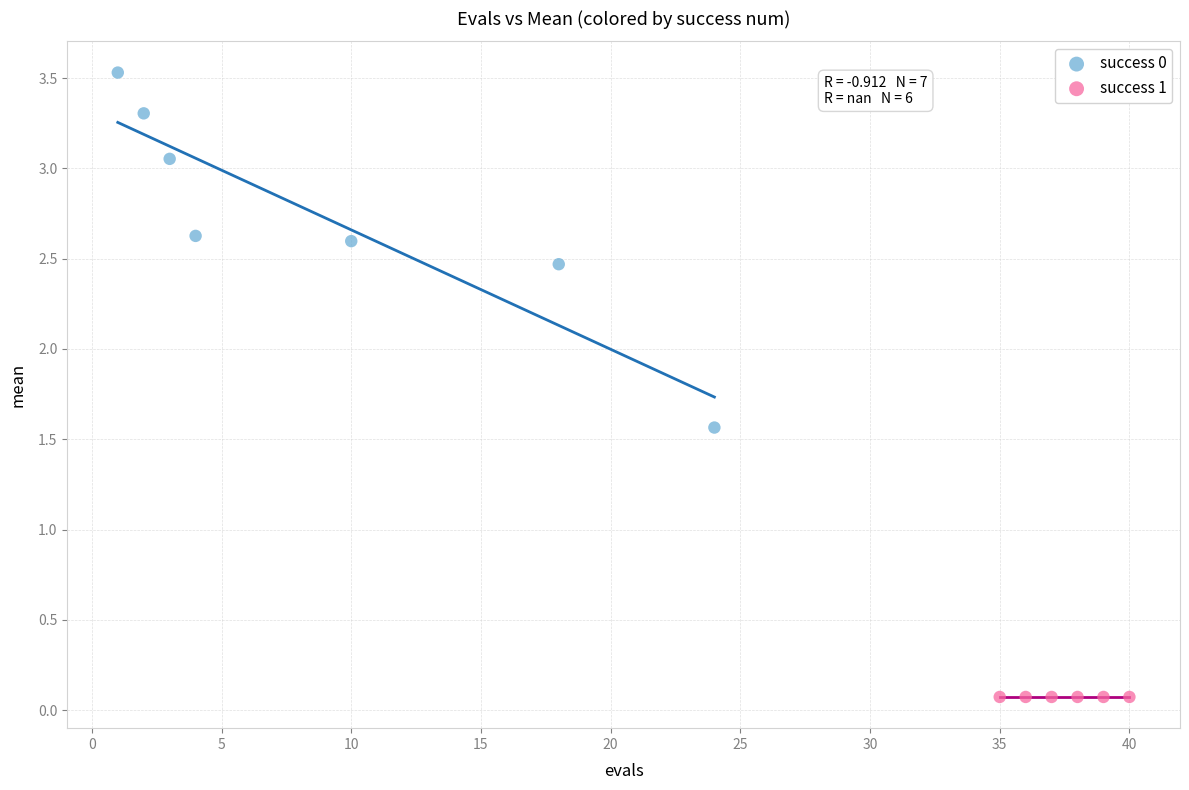

Which series contains the lowest Y value?

success 1